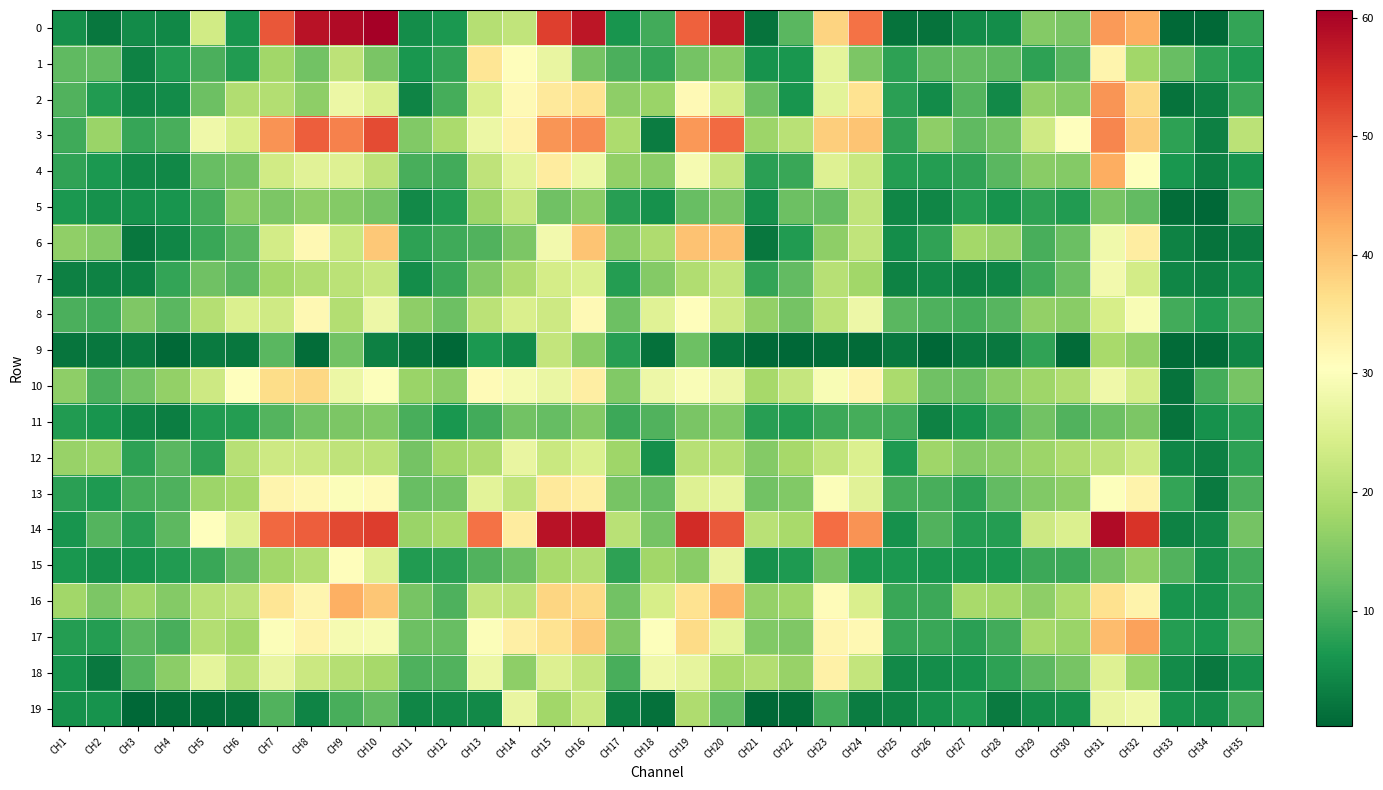

How many distinct data groups are displayed?

20